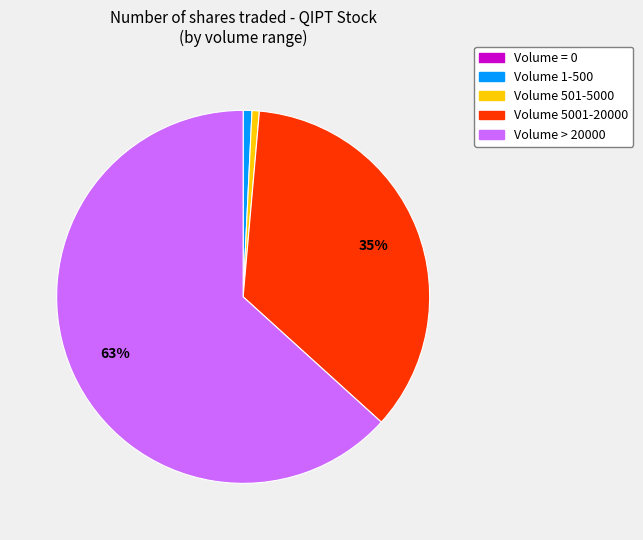

Is there a majority slice in this chart?

Yes